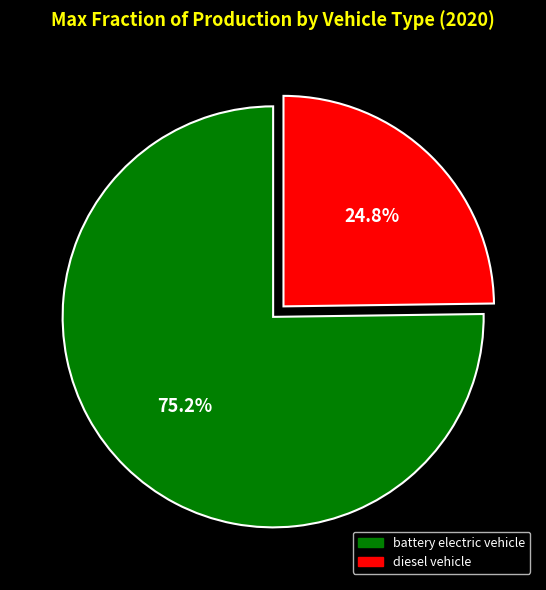

How many slices are in this pie chart?

2